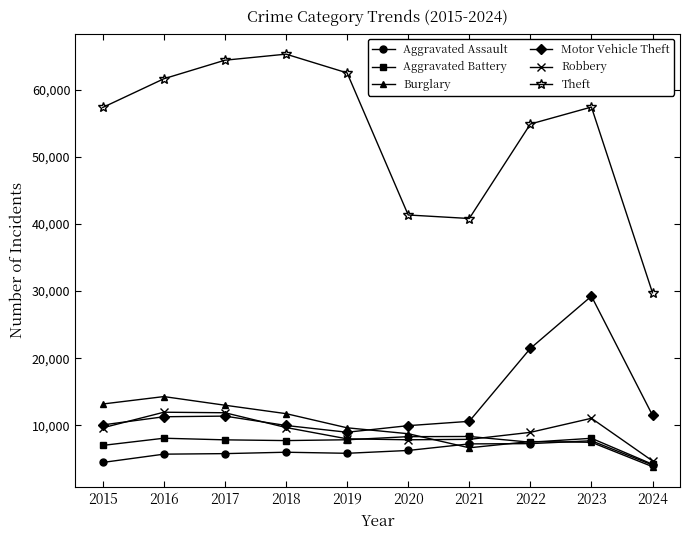

True or false: Aggravated Assault and Motor Vehicle Theft cross at least once.

False